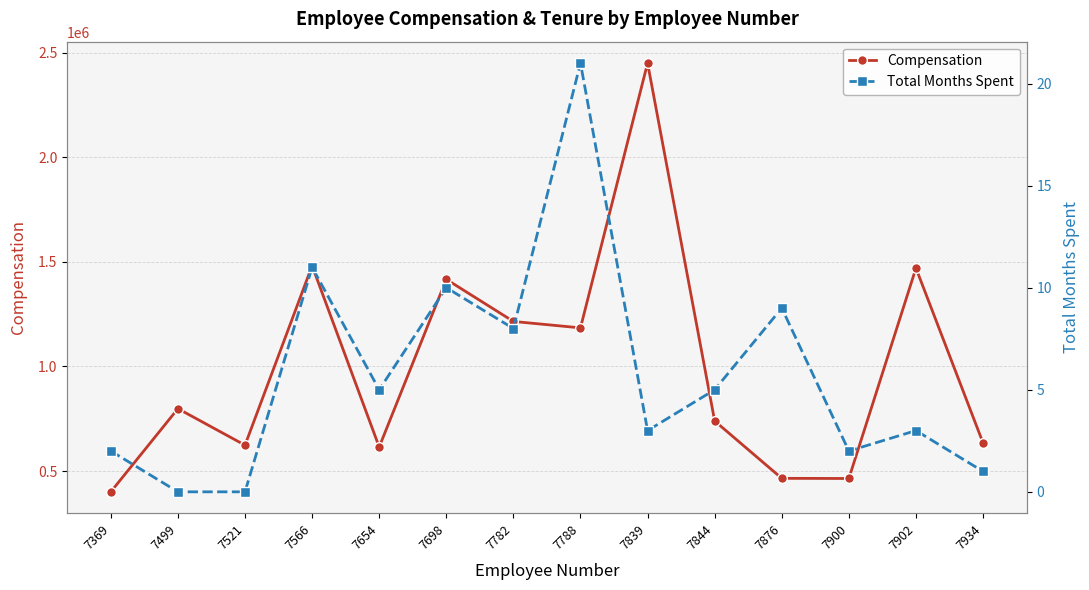

True or false: Compensation and Total Months Spent cross at least once.

False